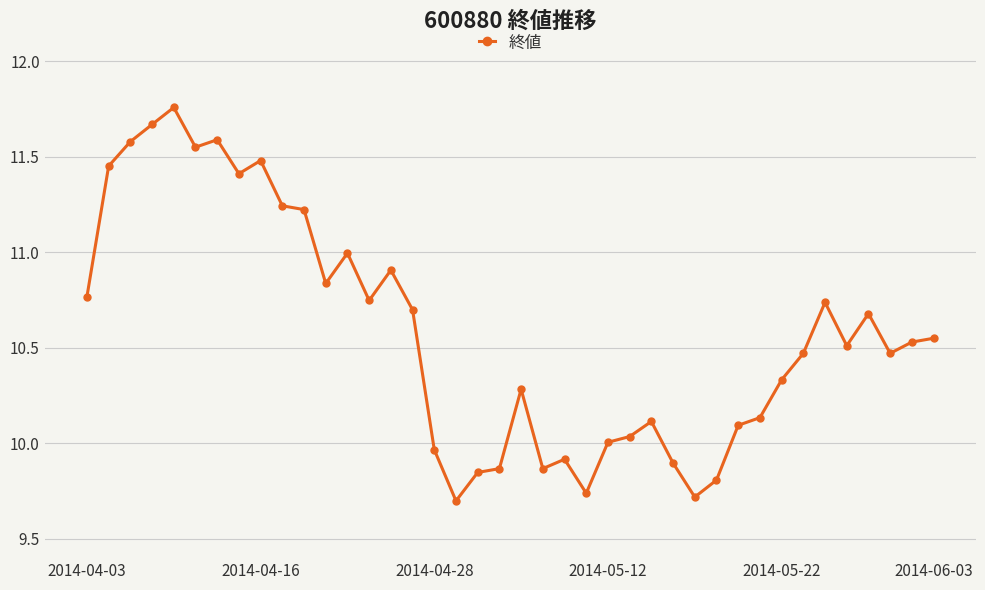

What is the sum of all values?

423.2